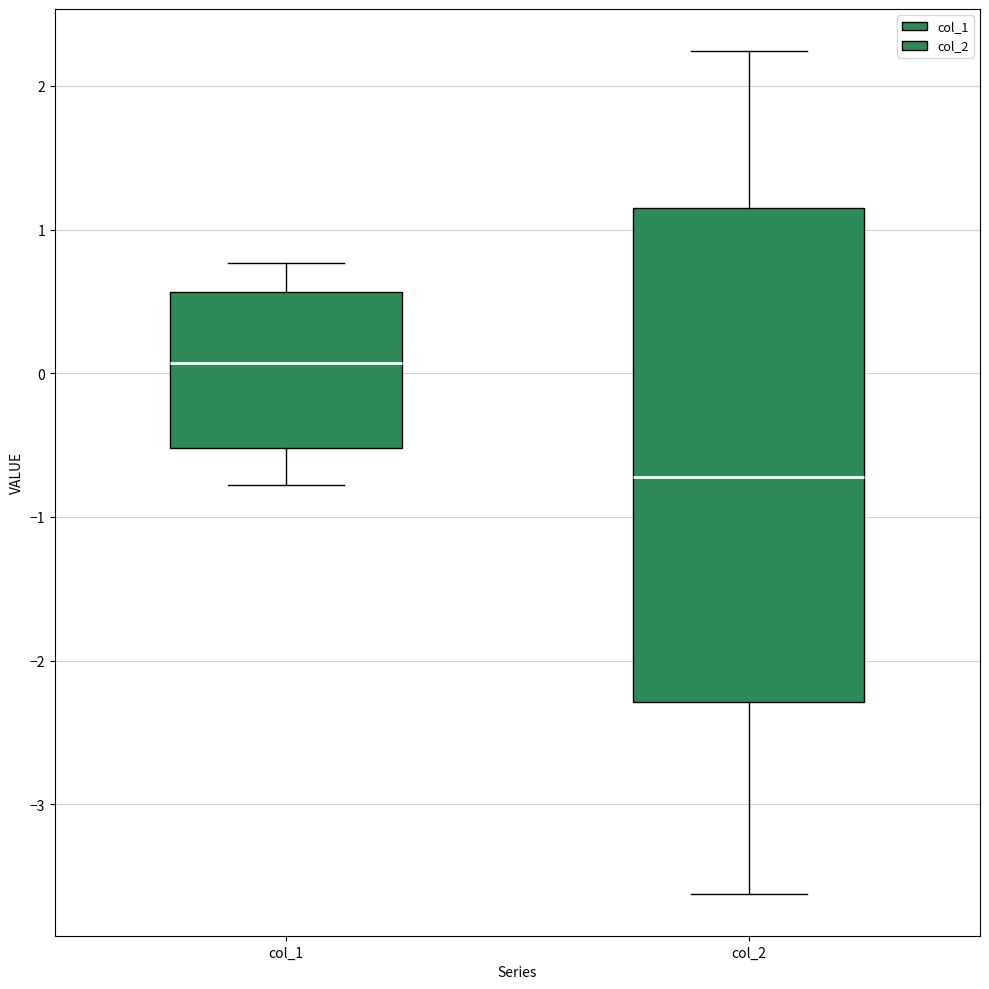

Where does the lower whisker of the box for col_2 end on the y-axis? The values are not printed on the chart, so give them approximately, as read against the axis.

-3.6